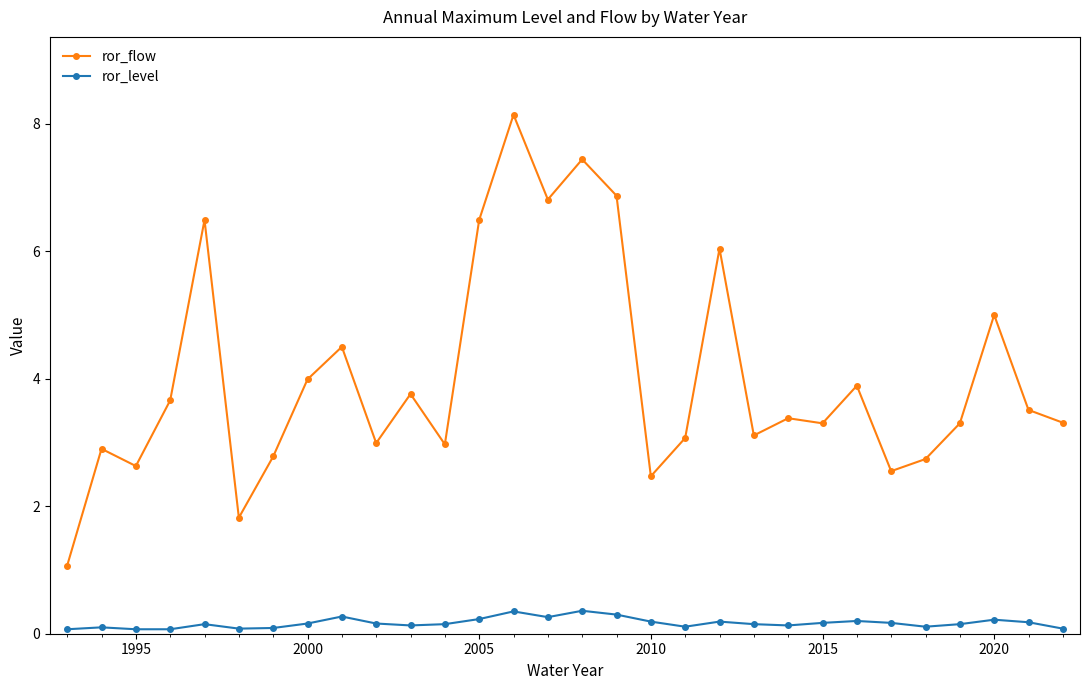

Rank the series by their maximum value, from highest to lowest.

ror_flow, ror_level